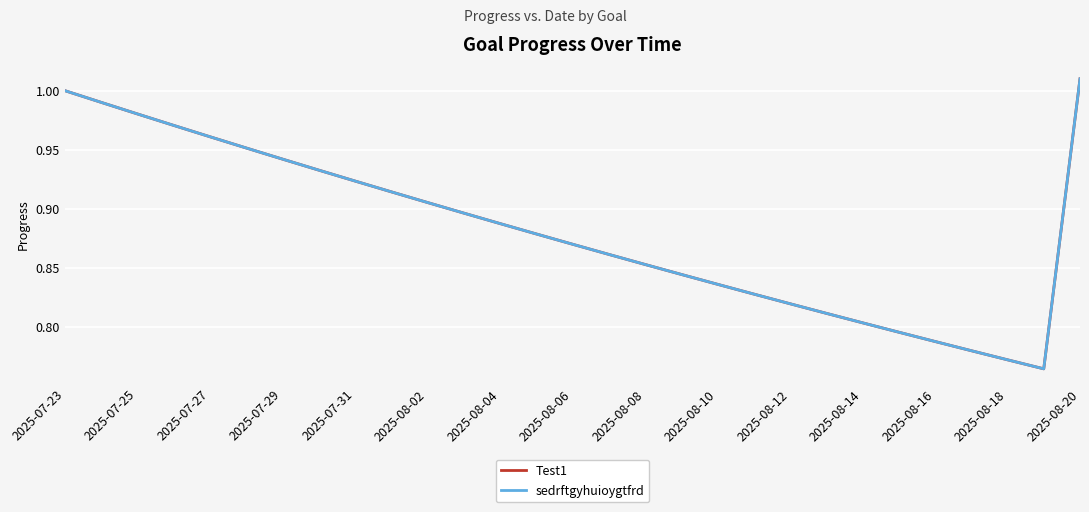

Which series has the widest spread of values?

Test1